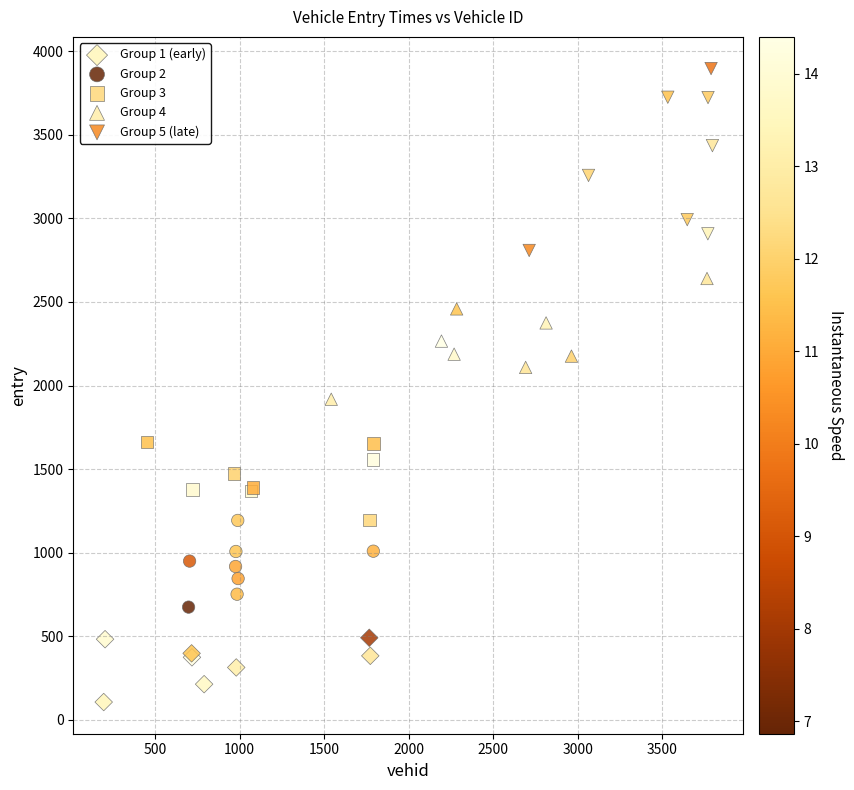

Which series contains the highest Y value?

Group 5 (late)